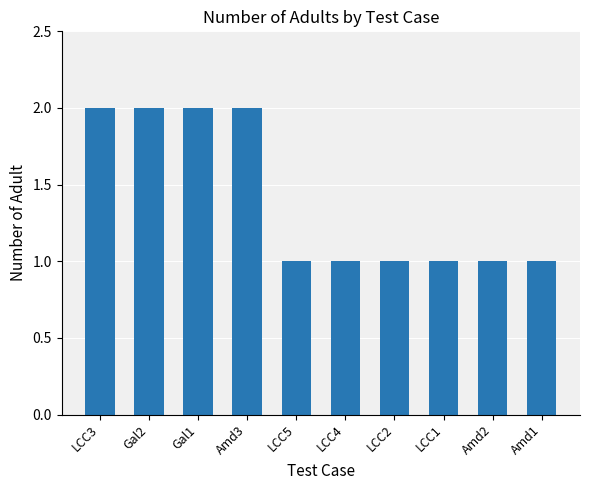

How many bars are there in total?

10